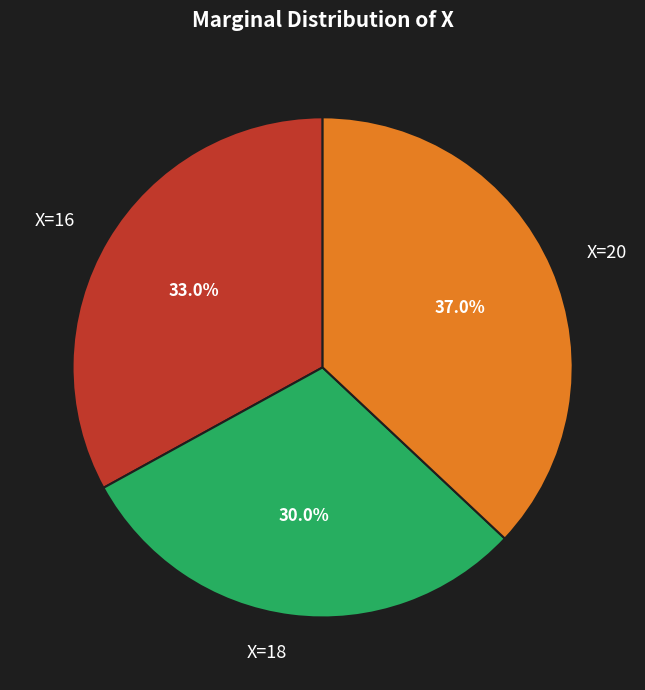

What is the largest slice in the pie chart?

X=20